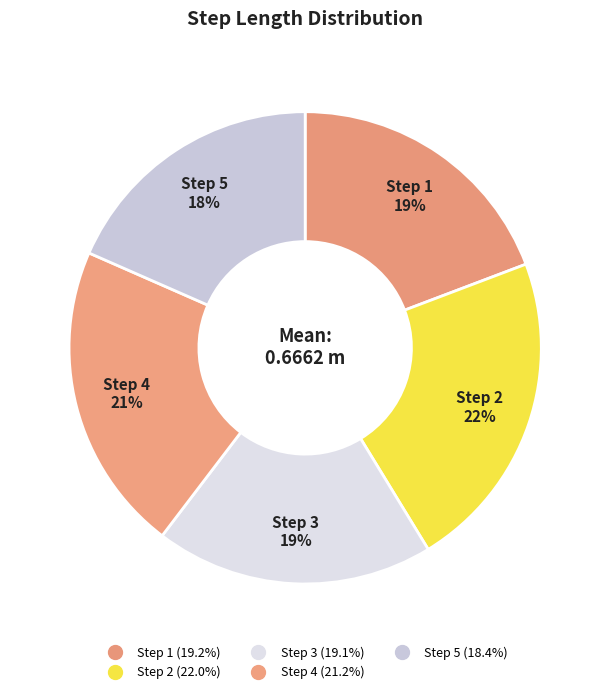

Rank the categories by value from highest to lowest.

2, 4, 1, 3, 5